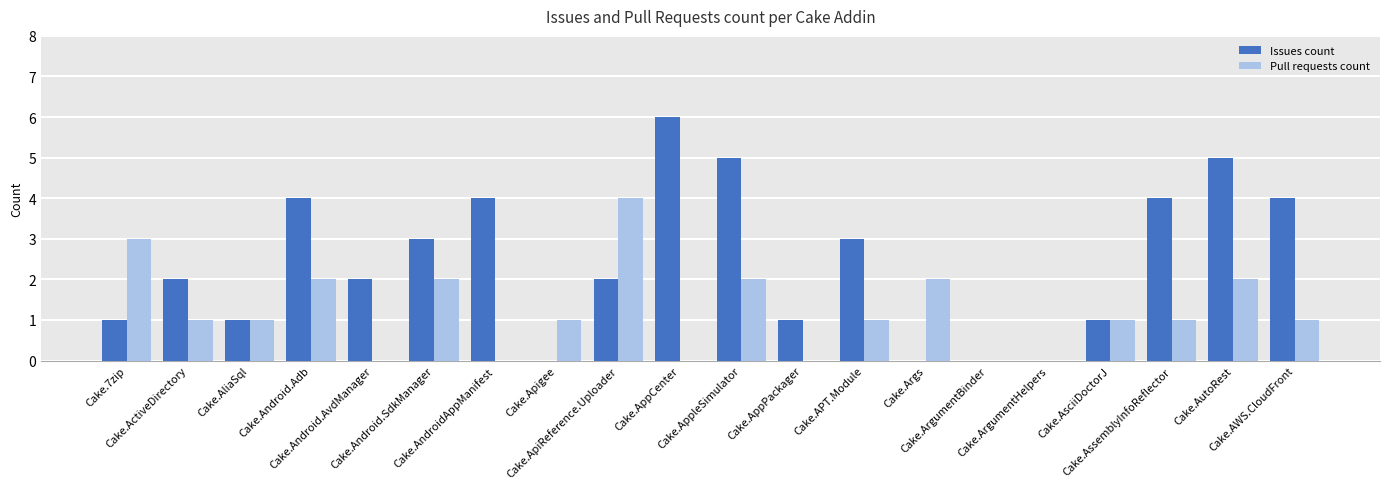

What is the maximum value shown in the chart?

6